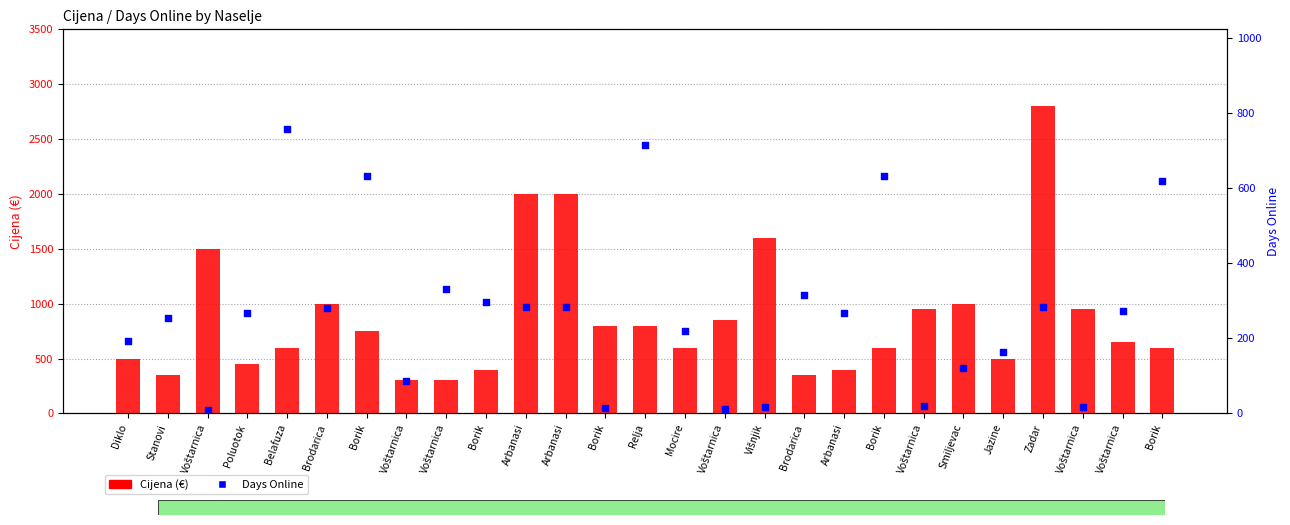

Which series has the largest Y range (max minus min)?

Cijena (€)